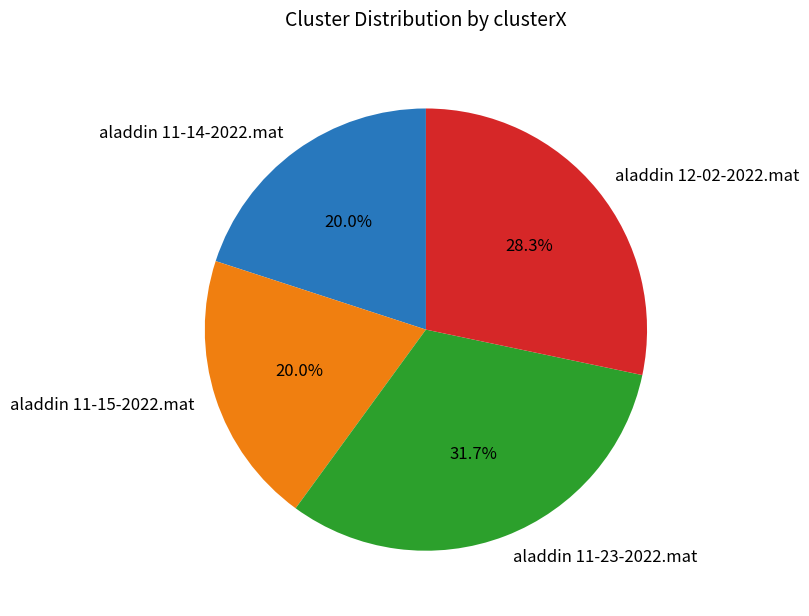

Is there a majority slice in this chart?

No